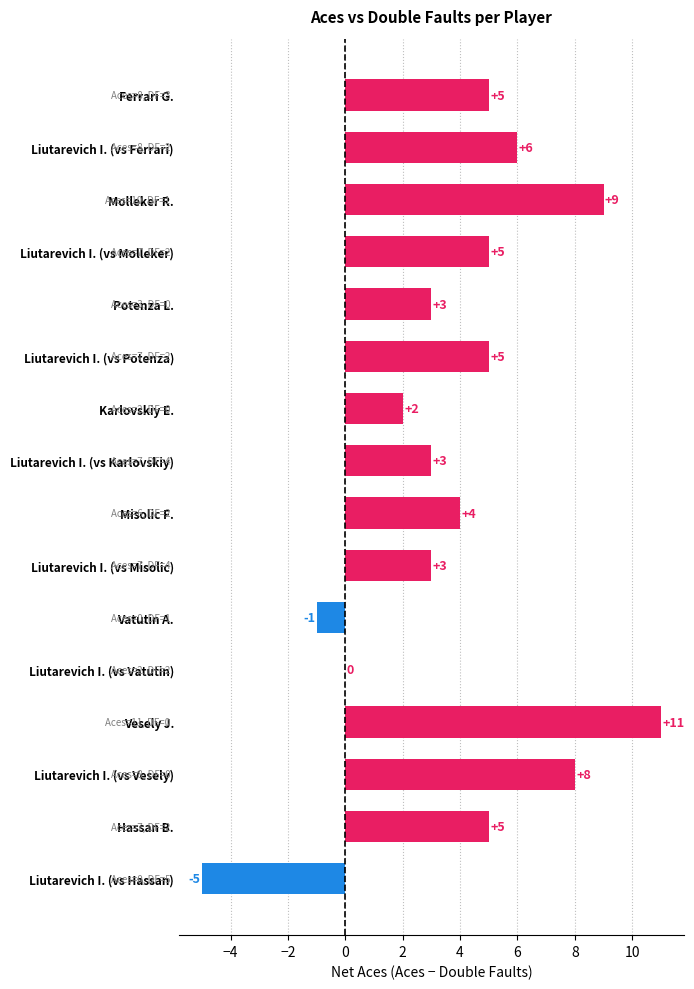

Is it true that the value at Liutarevich I. (vs Potenza) is 3?

False